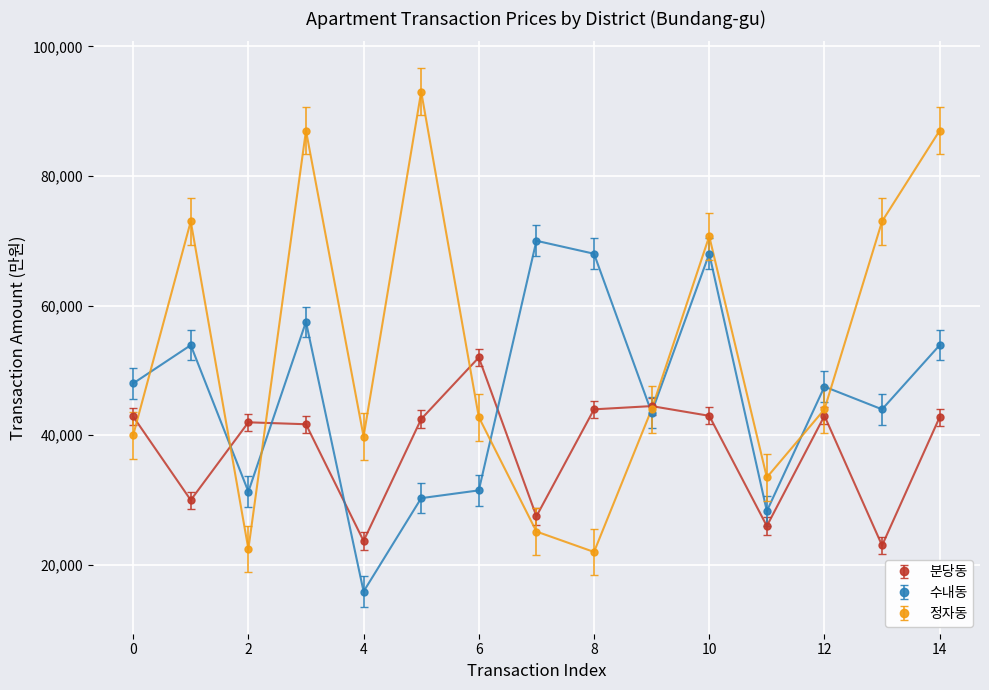

Which series has the largest range (max minus min)?

정자동